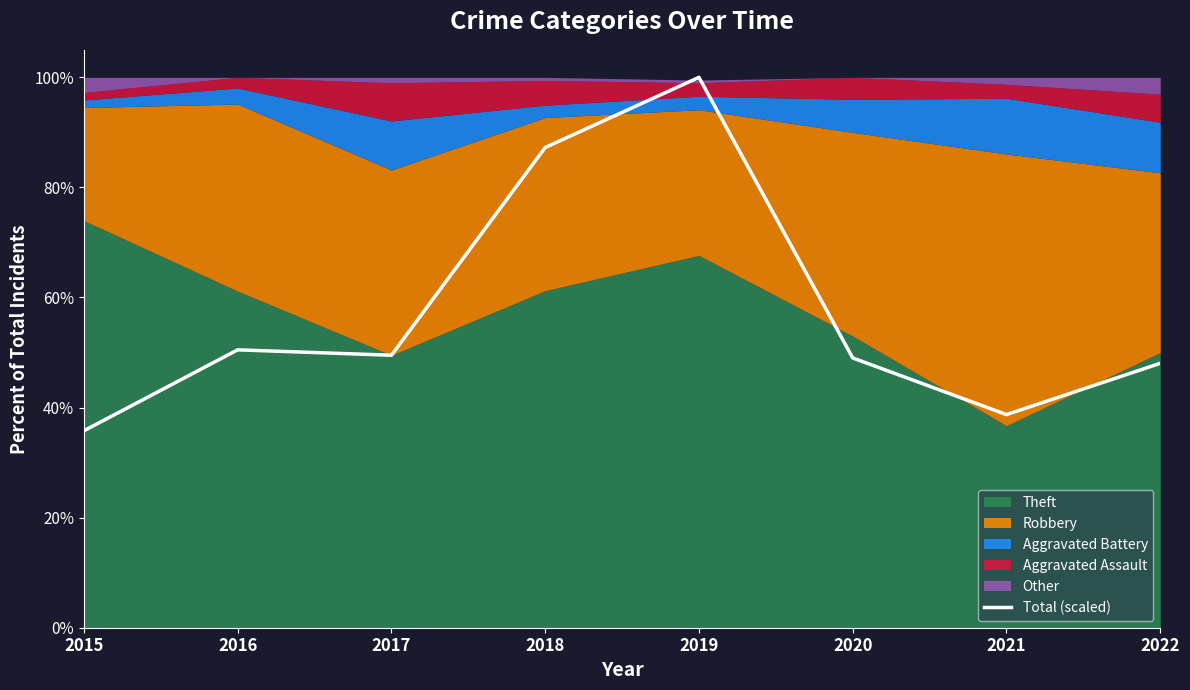

How many lines are shown in the chart?

1